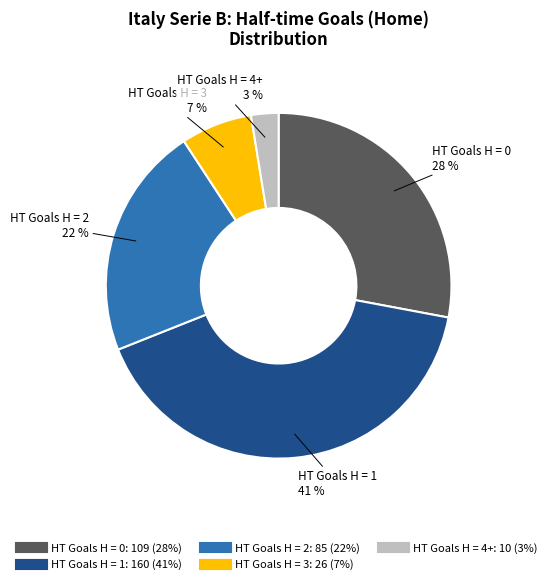

Does any single category account for the majority?

No